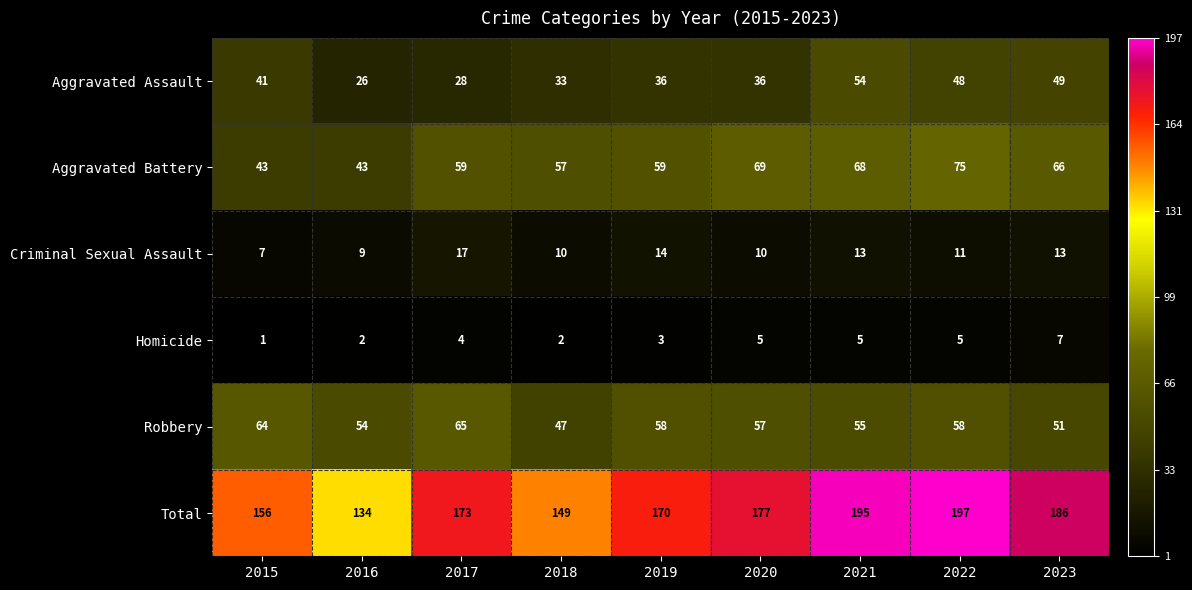

What is the difference between the Aggravated Battery values at 2023 and 2018?

9